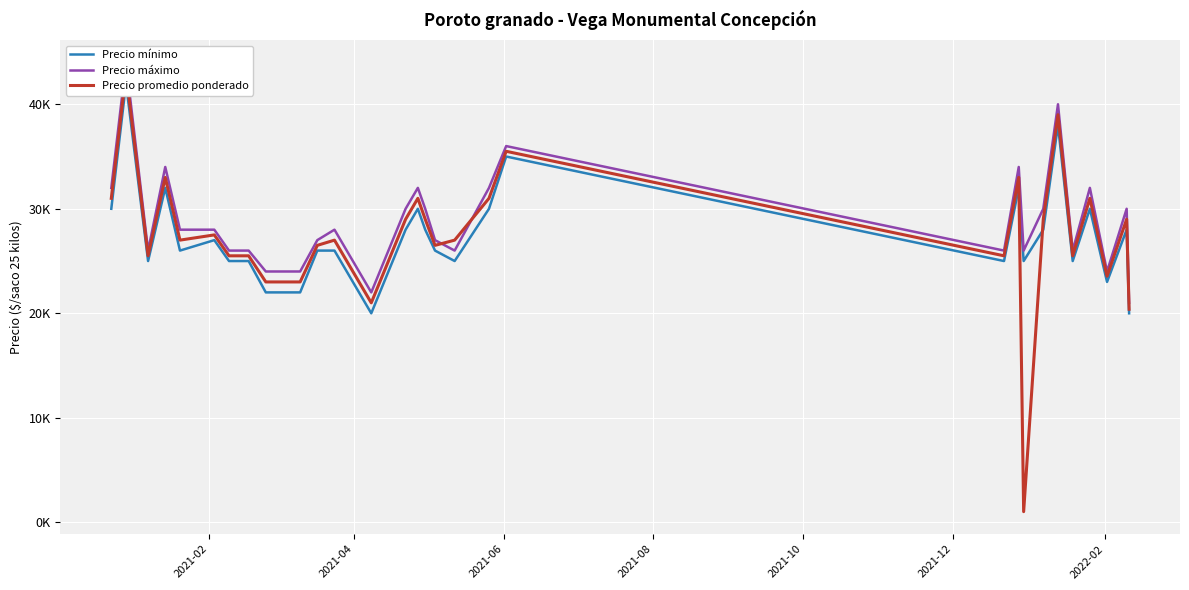

What is the value of the Precio promedio ponderado point at the 2nd from the left?

43000